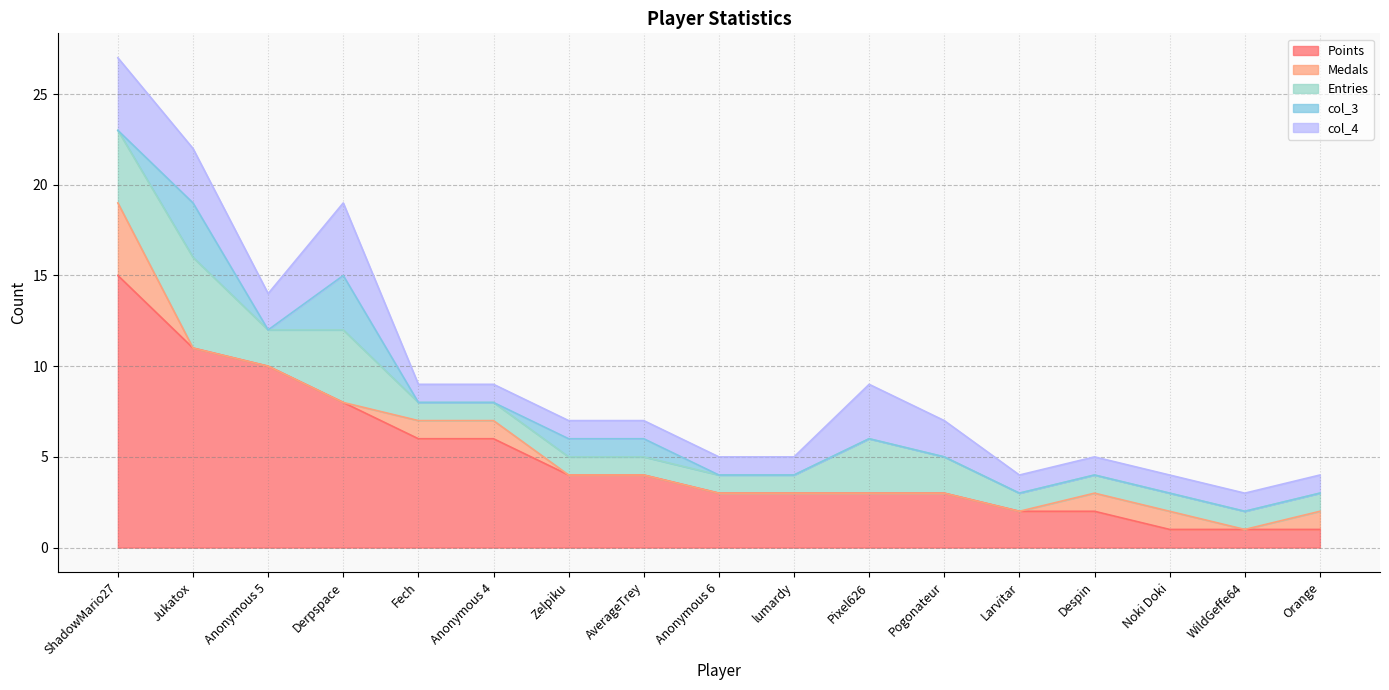

True or false: Points has a value of 1 at Noki Doki.

True